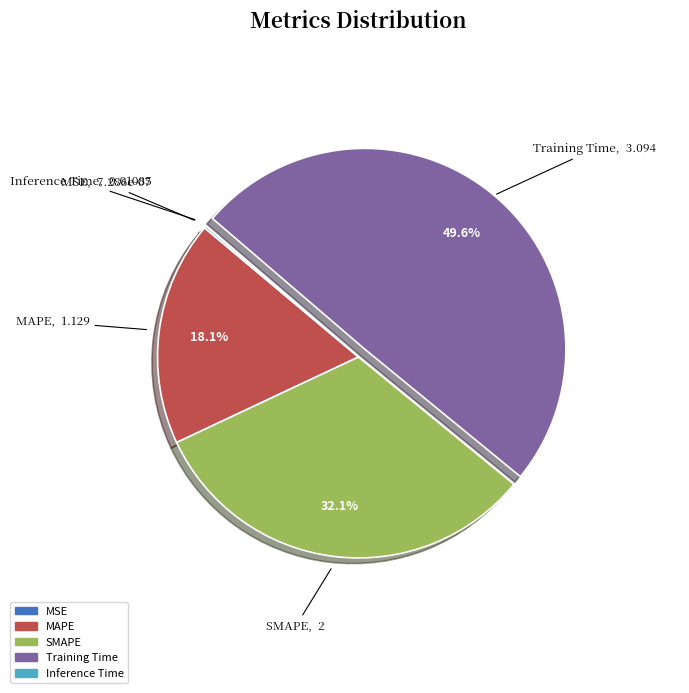

Is it true that MAPE is 18% of the pie?

True